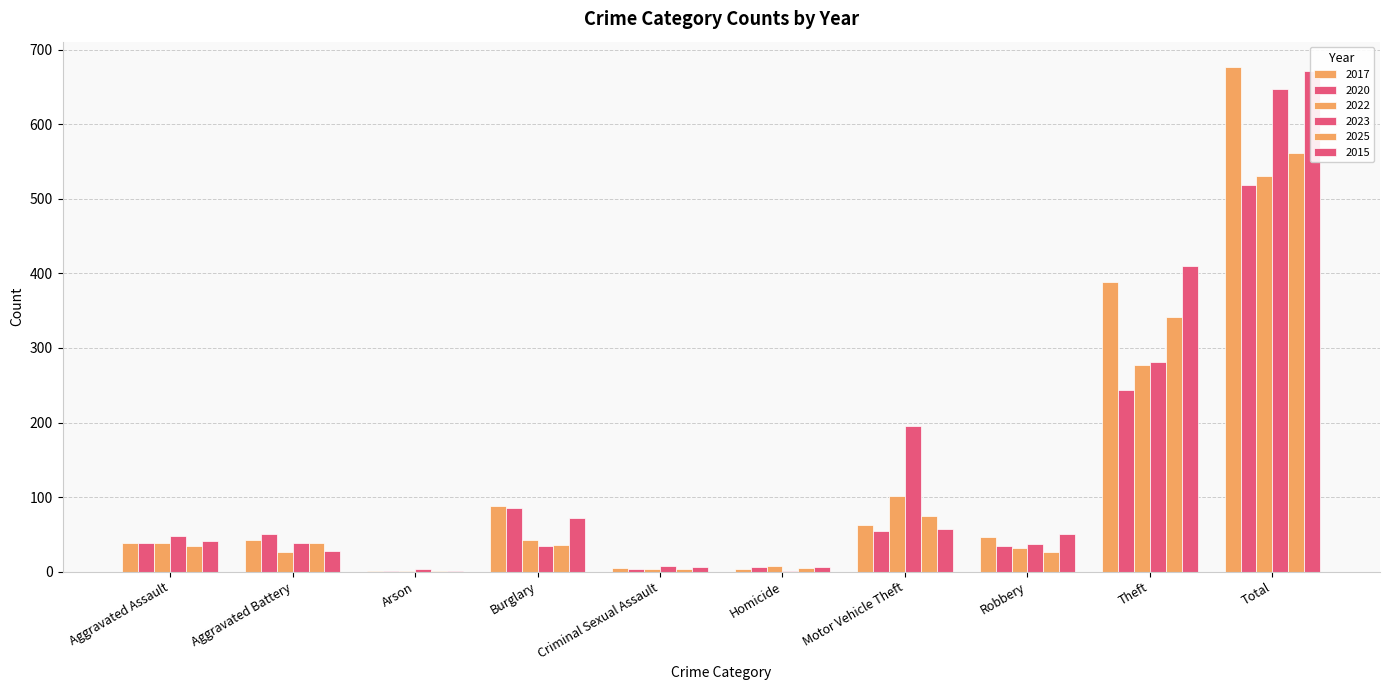

What is the difference between the second highest and minimum values in the 2015 series?

409